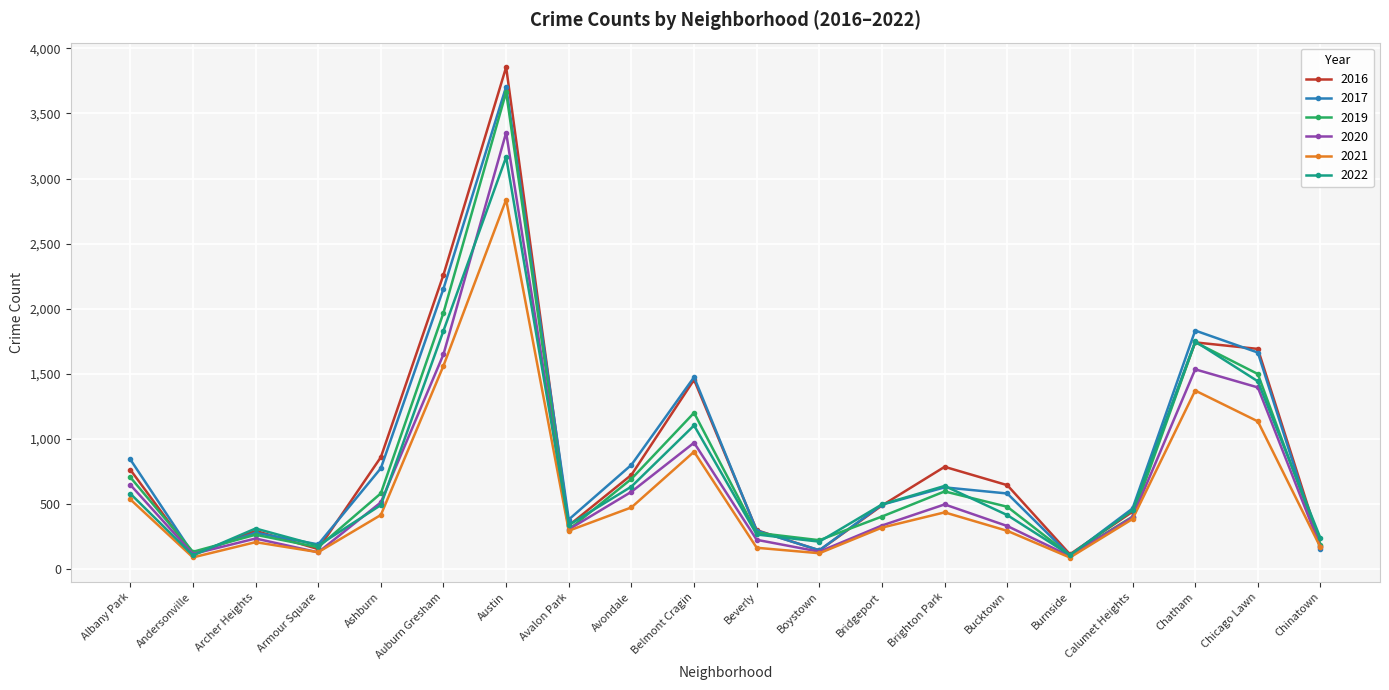

What is the sum of the 2019 values at Beverly and Calumet Heights?

680